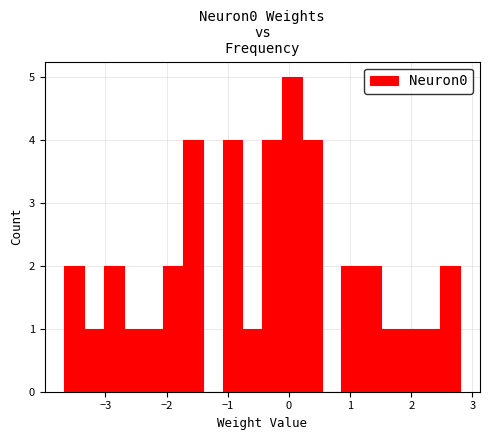

Read against the x-axis, roughly where is the centre of the tallest bar?

0.0